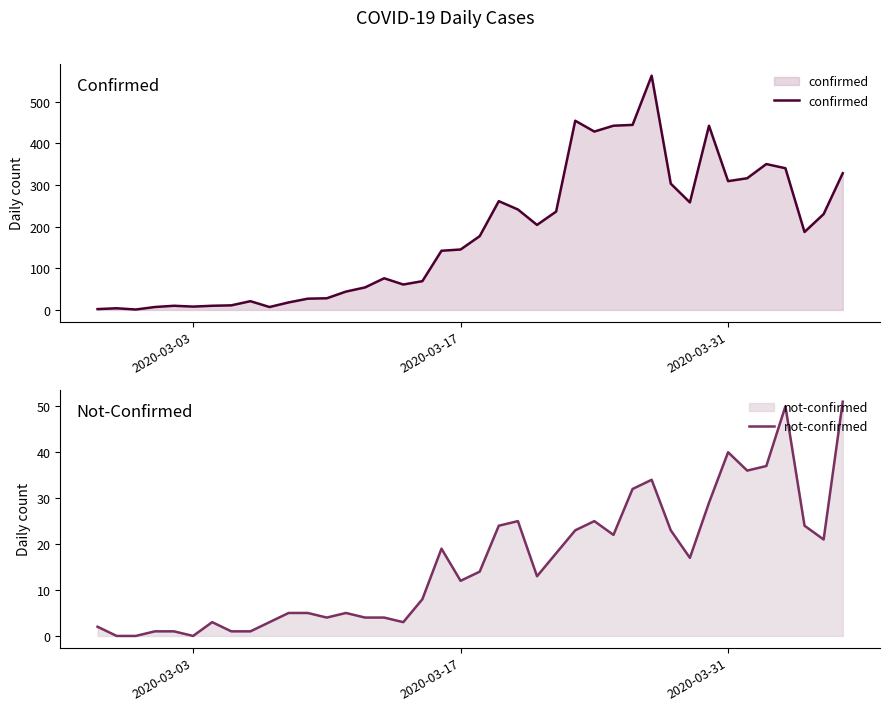

Is it true that not-confirmed equals -24 at 2020-03-03?

False